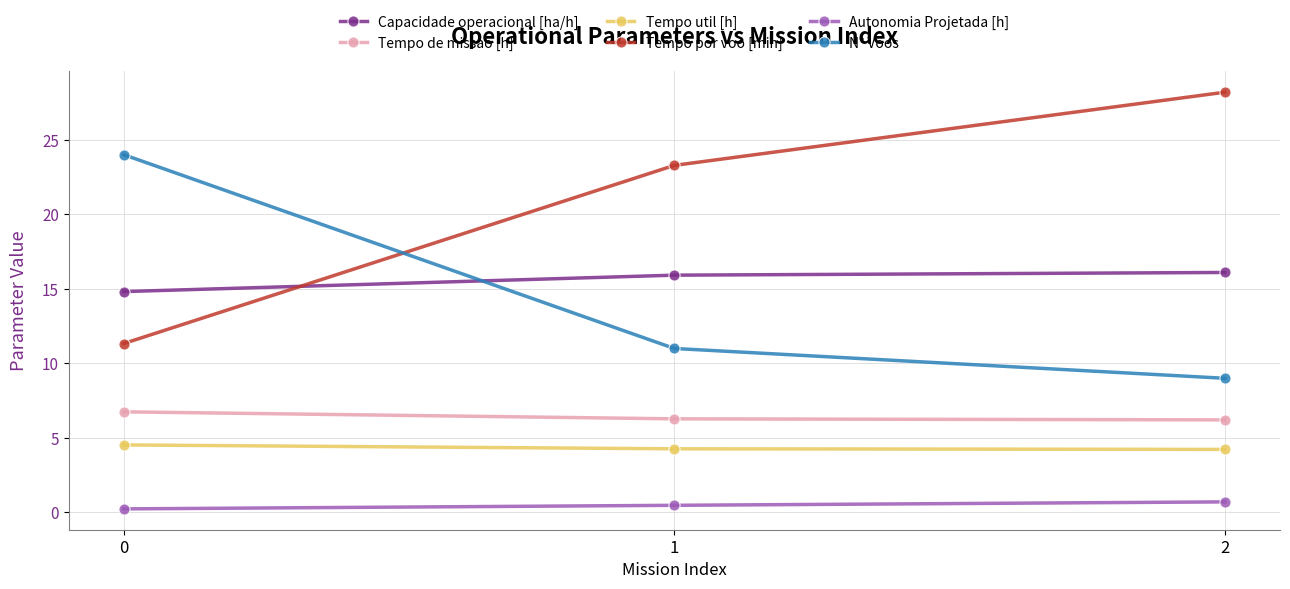

What is the value of the N° Voos point at the 3rd from the left?

9.0